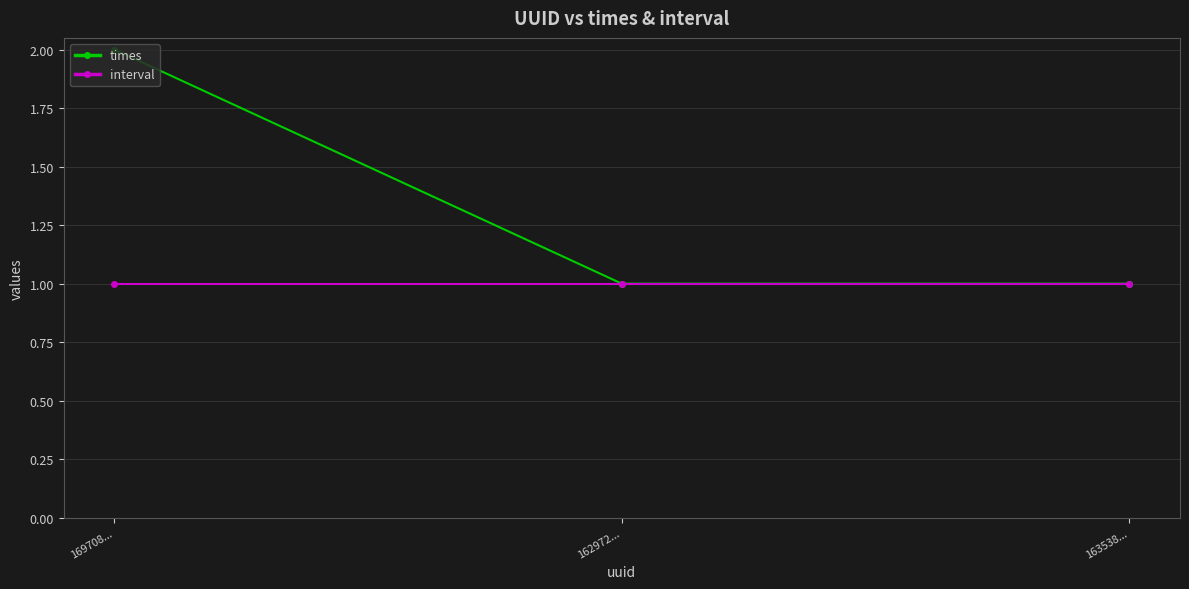

What position from the right is 162972...?

2